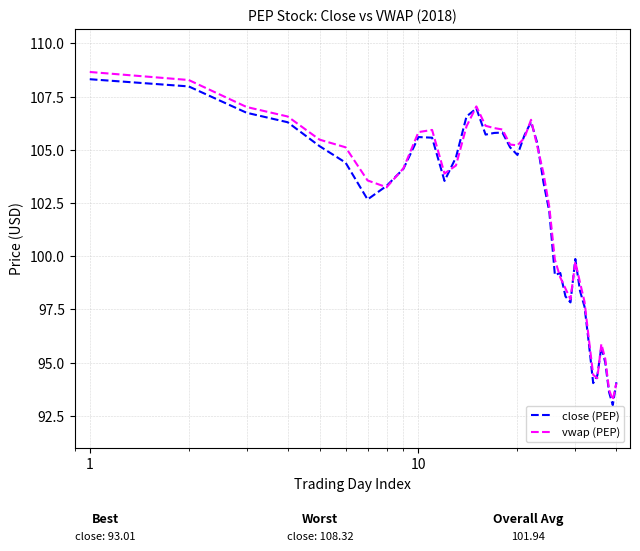

What is the minimum value shown in the chart?

93.0